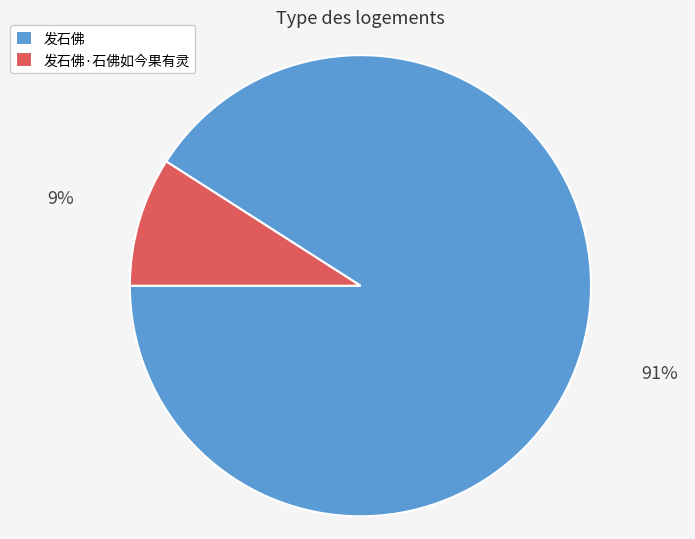

Does any single category account for the majority?

Yes